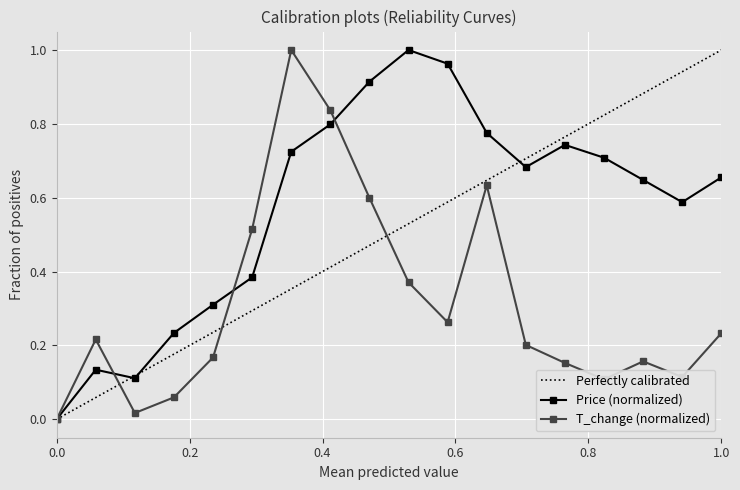

Does the chart display data point markers on the line(s)?

Yes